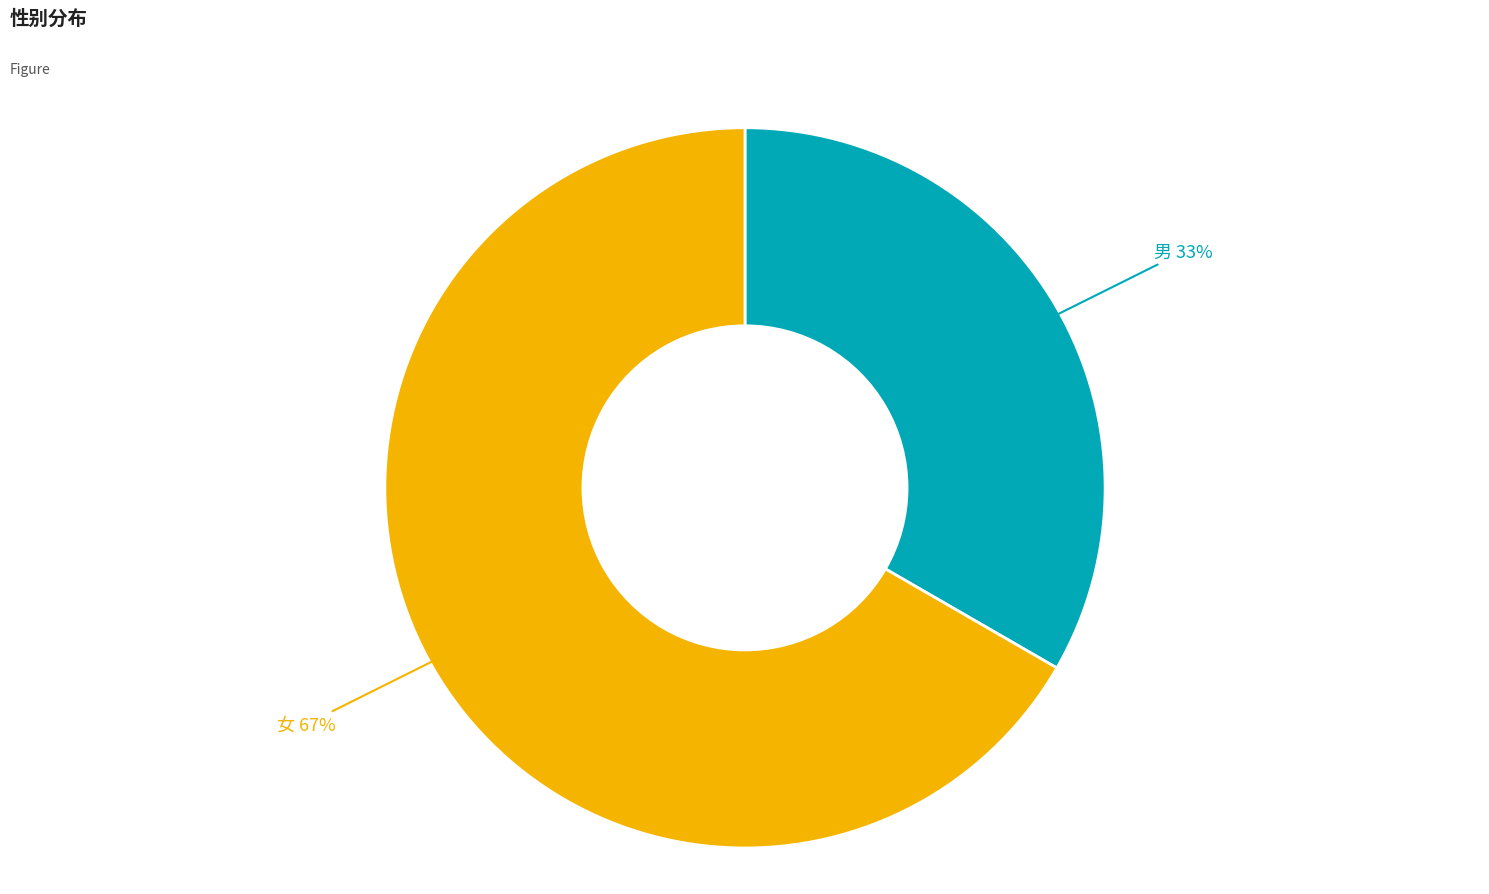

Count the number of slices in the pie.

2